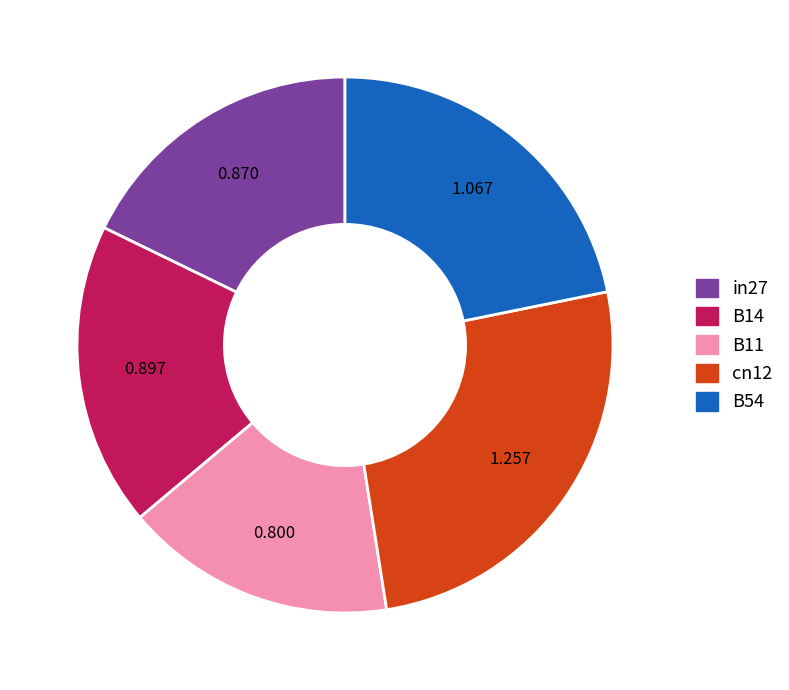

The in27 slice represents 24% of the pie. True or false?

False